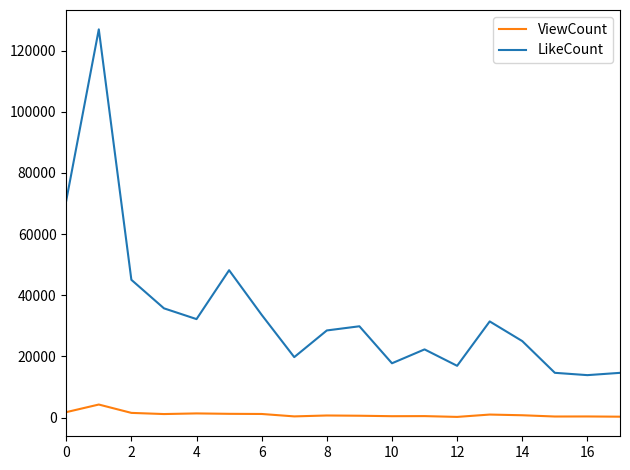

What is the maximum value shown in the chart?

126960